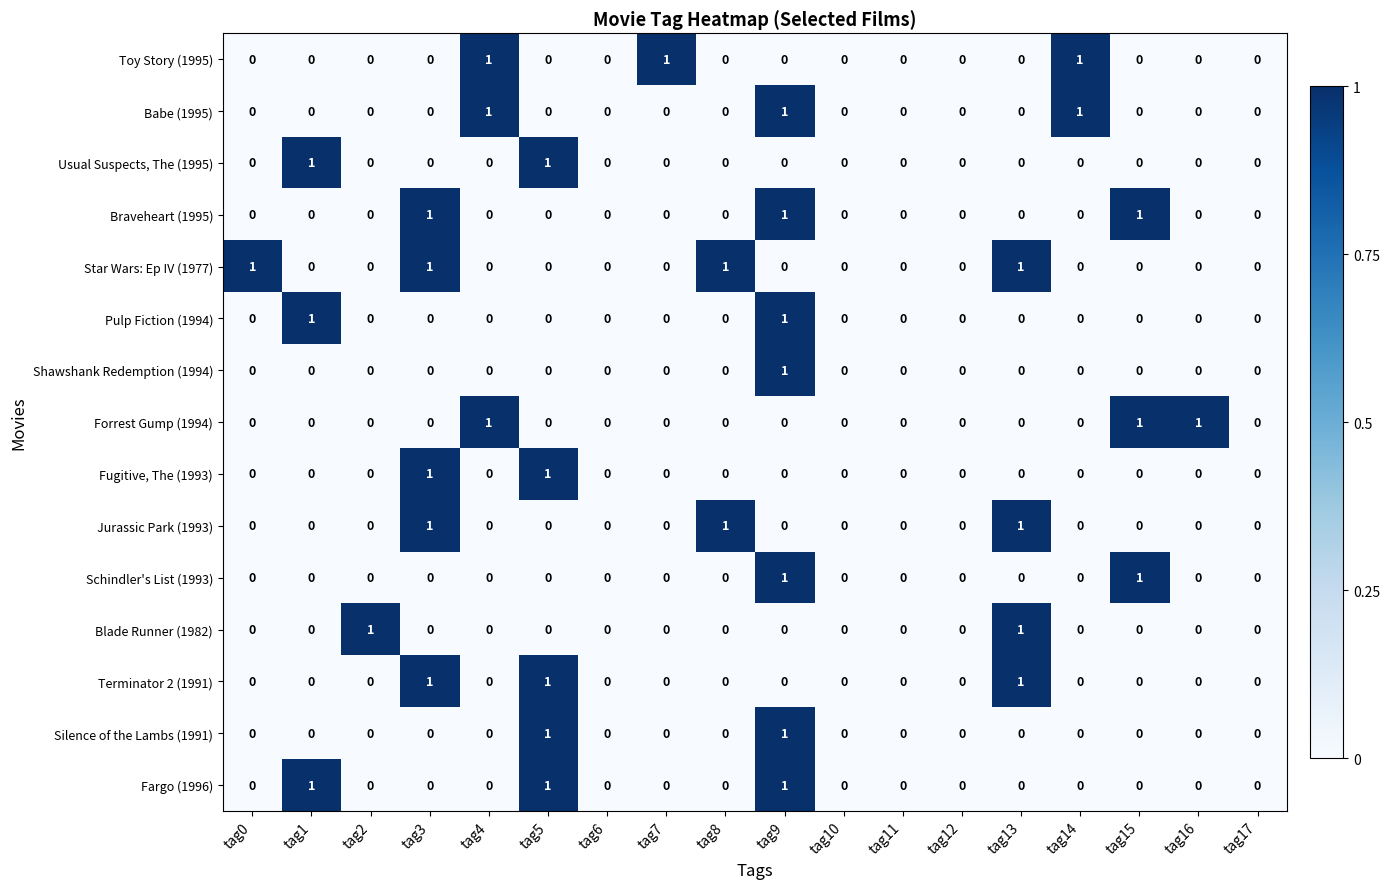

At which category is the sum across all series the highest?

tag9